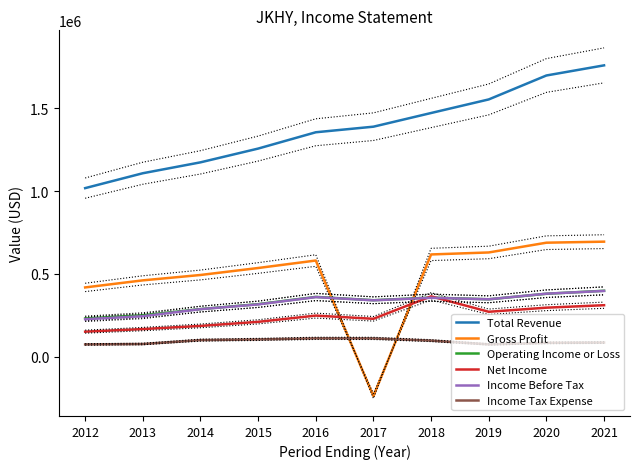

What are all the series names shown in the legend?

Total Revenue, Gross Profit, Operating Income or Loss, Net Income, Income Before Tax, Income Tax Expense